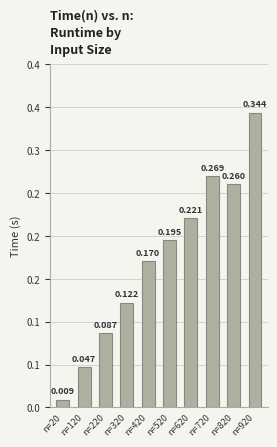

Reading left to right, what are all the values shown in this chart?

0.0	0.0	0.1	0.1	0.2	0.2	0.2	0.3	0.3	0.3